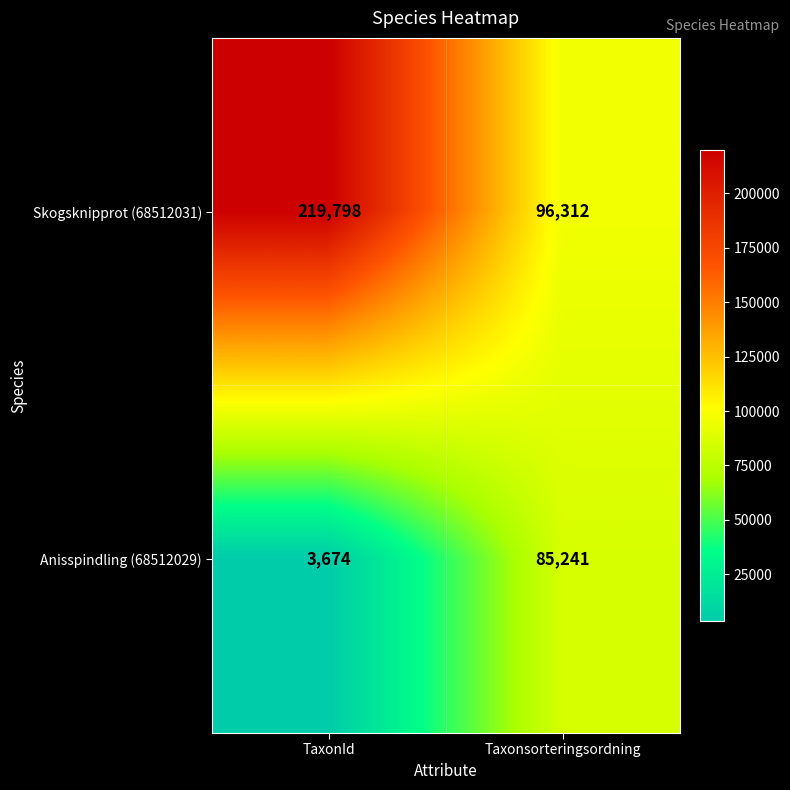

Is it true that Skogsknipprot (68512031) equals 121591 at TaxonId?

False